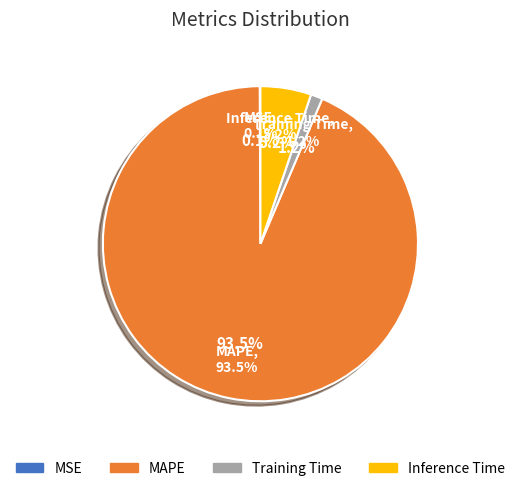

To the nearest percent, what portion does Training Time represent?

1%